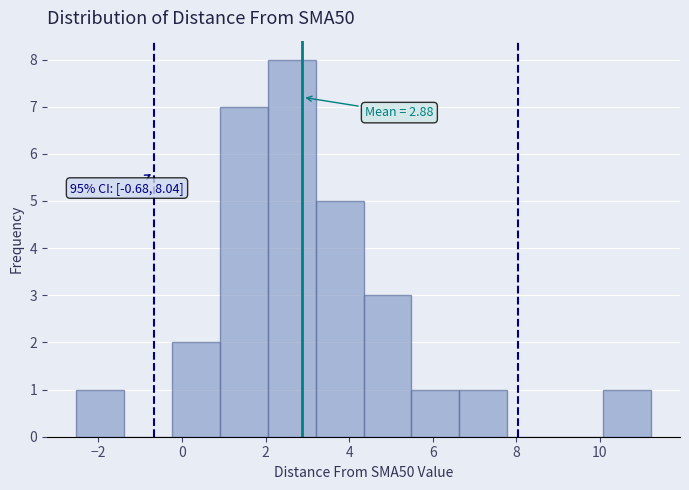

Over which range of the x-axis is the bar tallest?

2.0 to 3.2